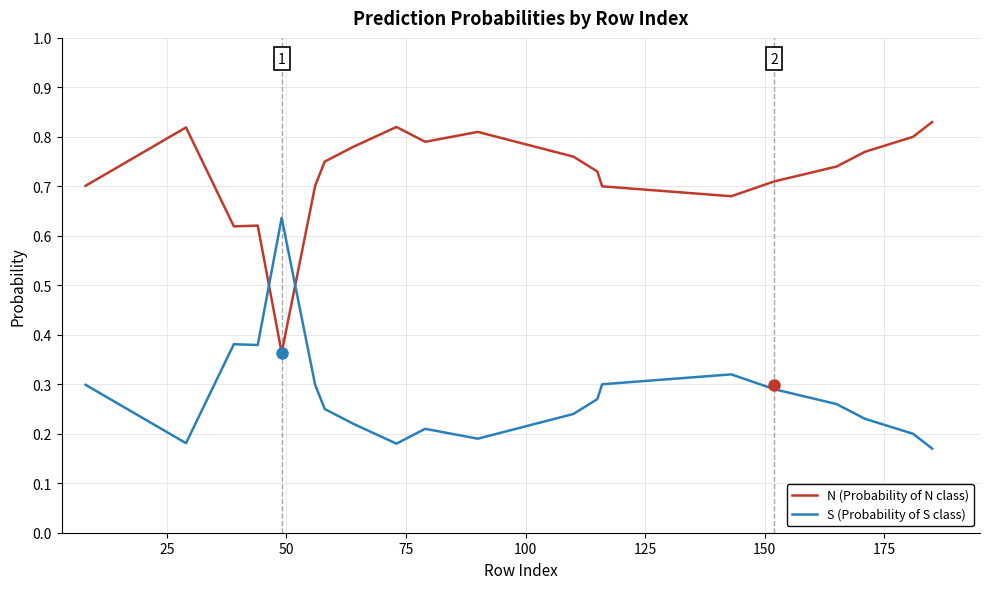

Rank the series by their maximum value, from lowest to highest.

S (Probability of S class), N (Probability of N class)